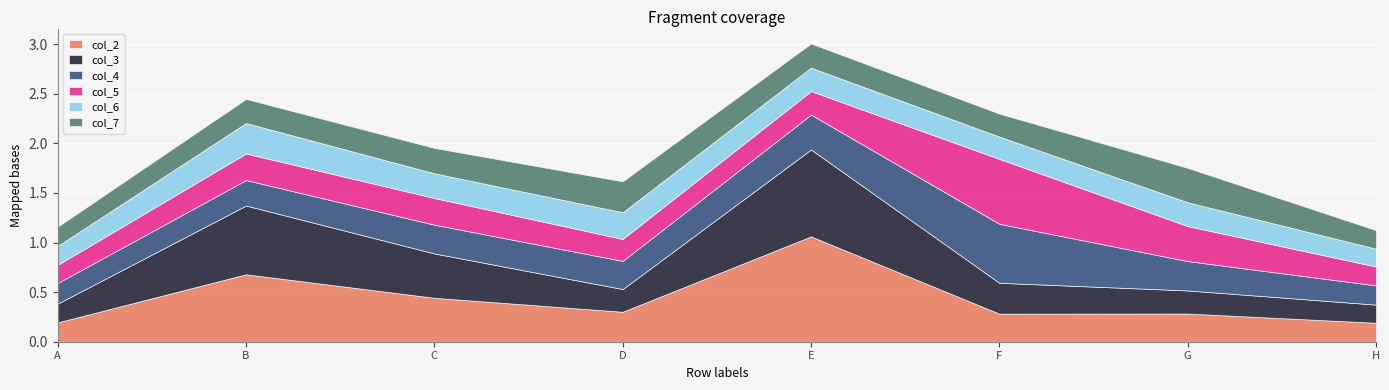

True or false: col_7 has more than 0 points higher than both neighbors.

True